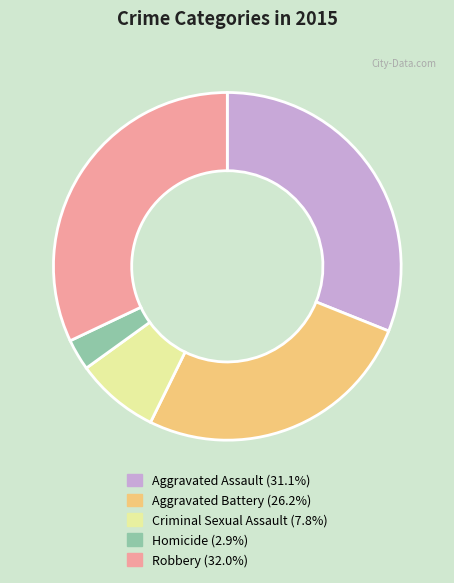

How many slices are in this pie chart?

5